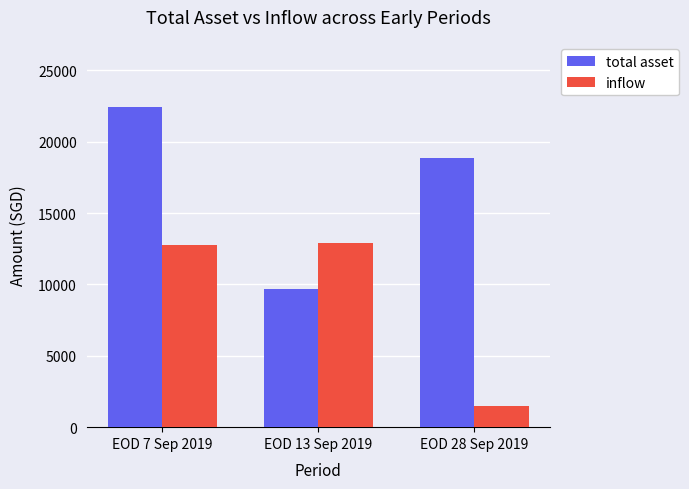

Is the value of inflow at EOD 28 Sep 2019 greater than the value of total asset at EOD 28 Sep 2019?

No